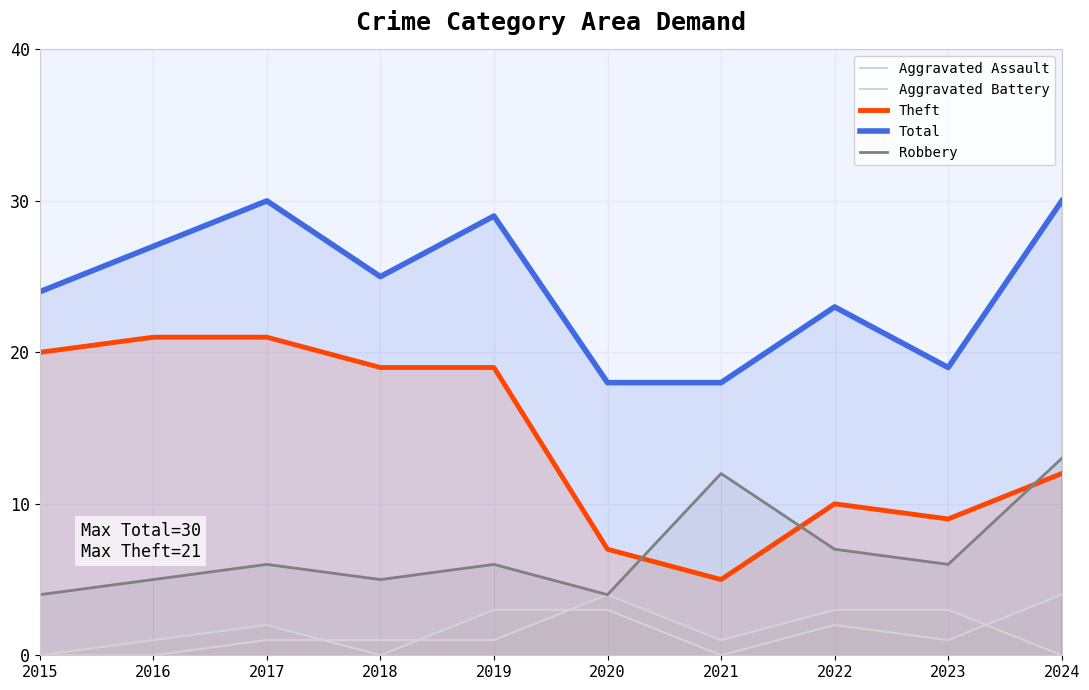

Where is the first local minimum for Aggravated Assault?

2018